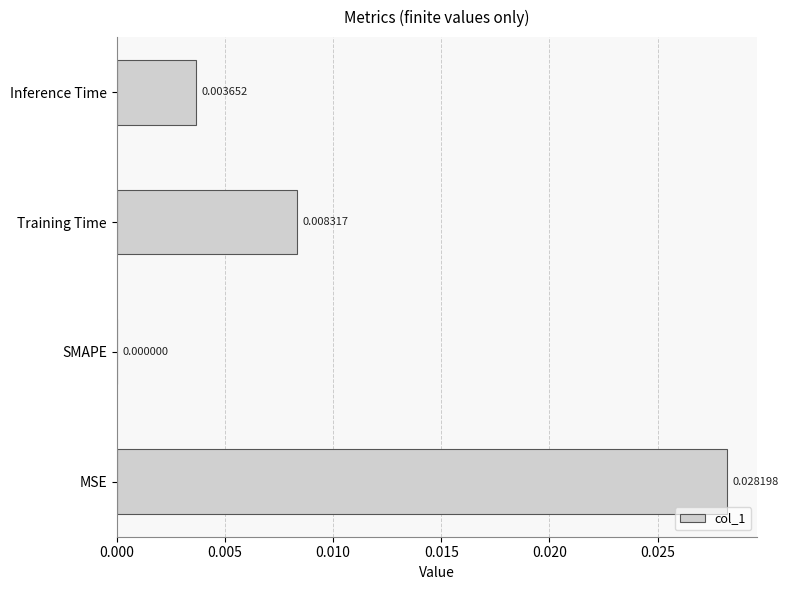

At which category does the chart reach its peak across all series?

MSE